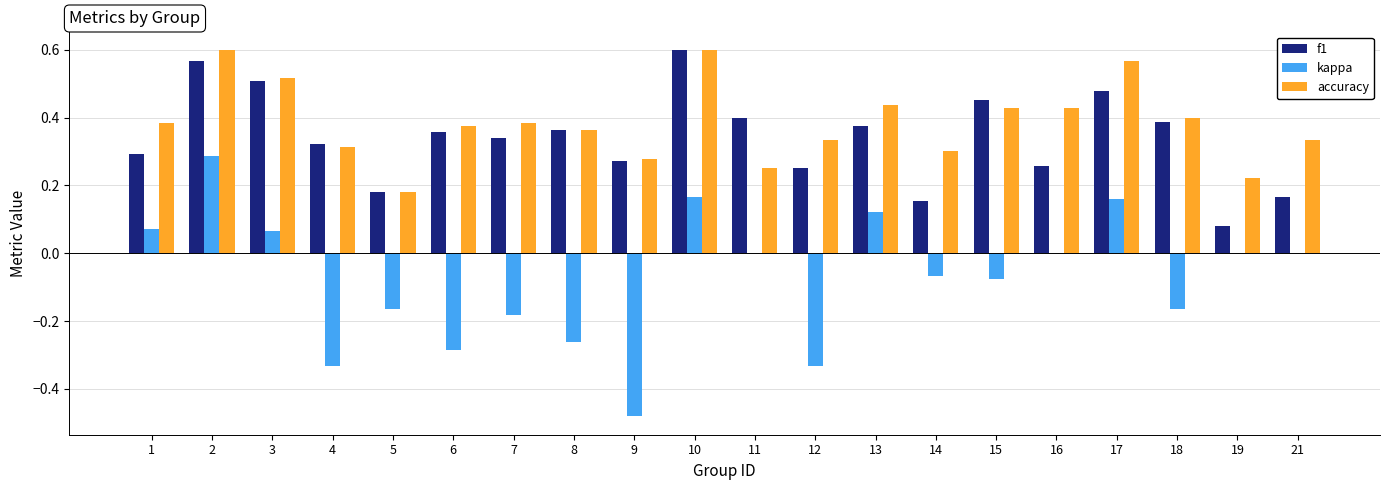

What is the sum of all f1 values?

6.8